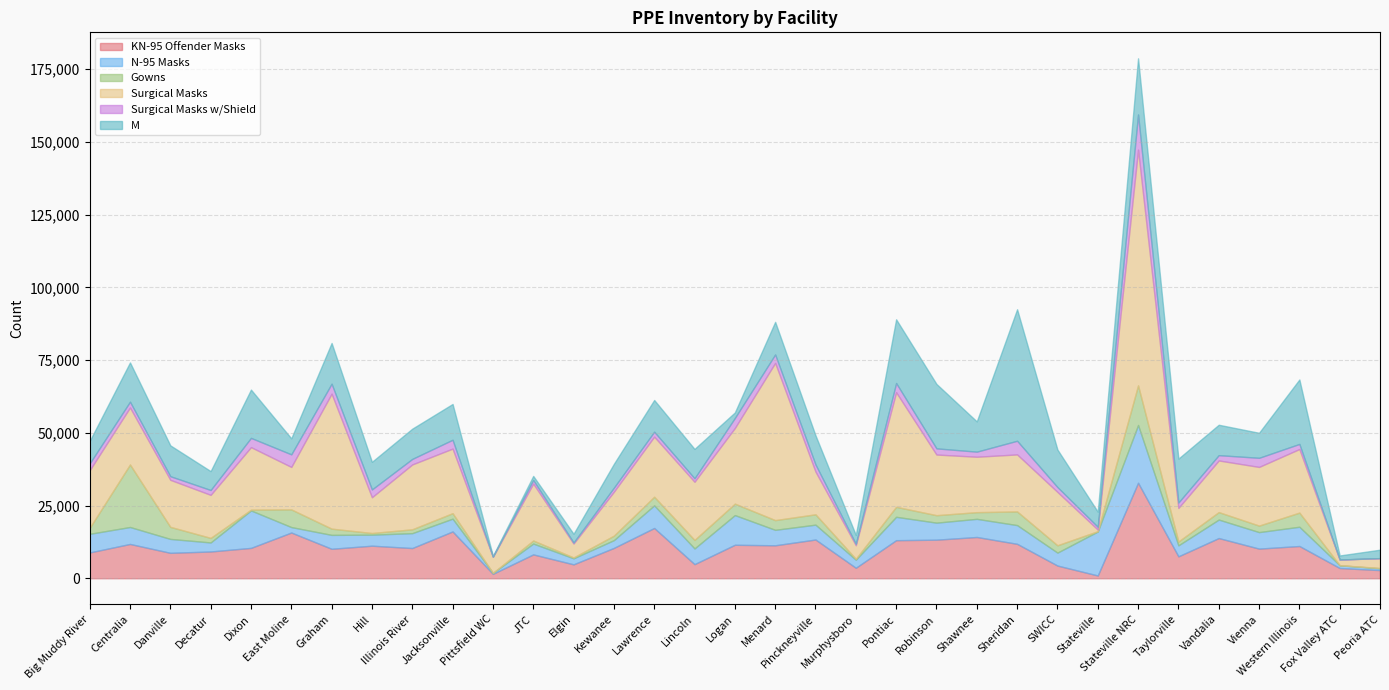

Which category has the highest value in the Gowns series?

Centralia